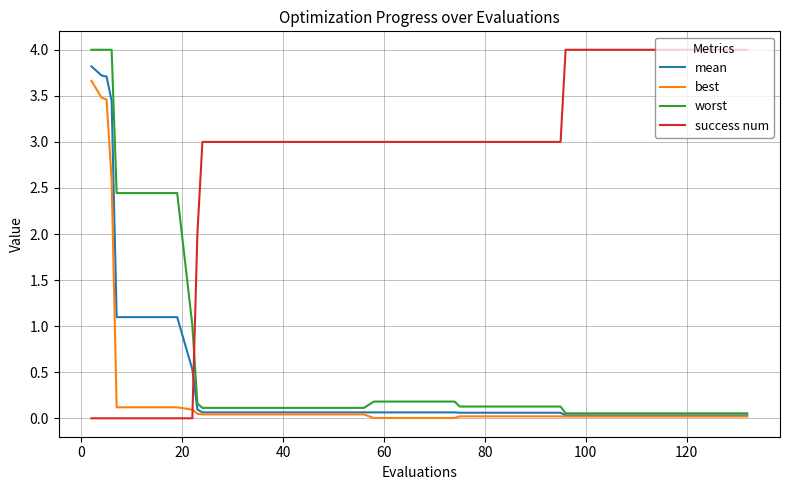

How many intersections are there between best and success num?

1